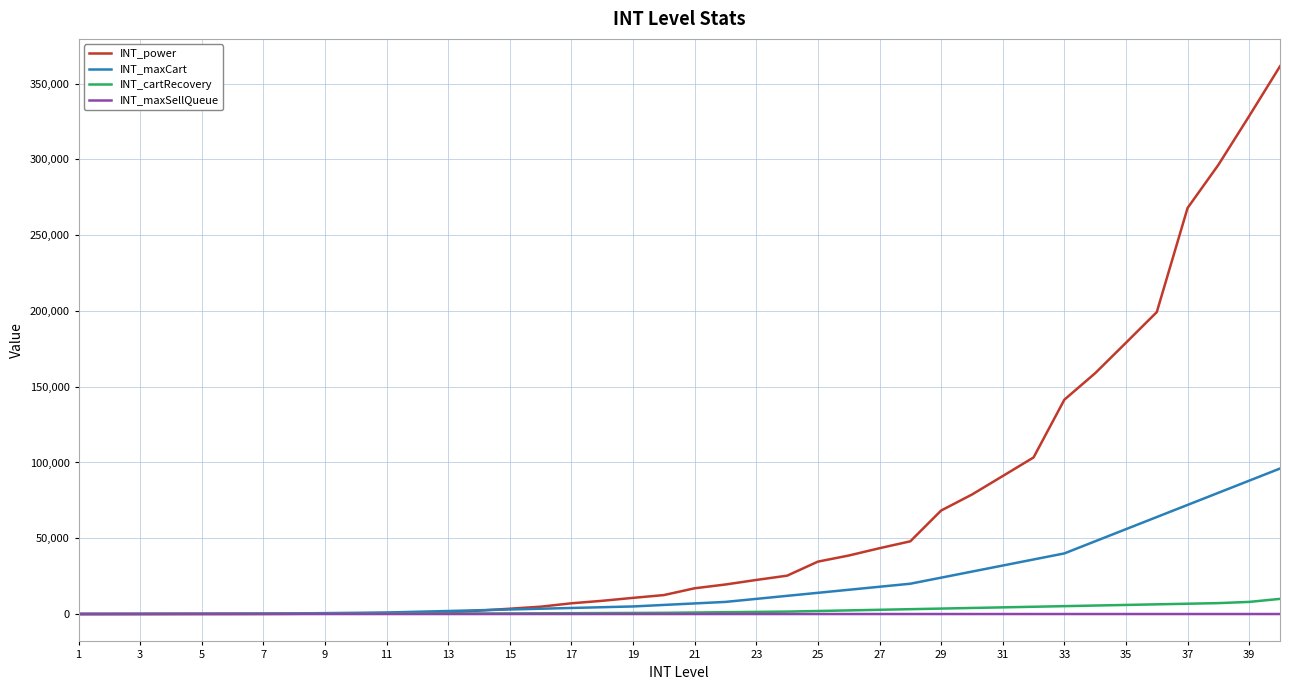

Which series has the largest range (max minus min)?

INT_power